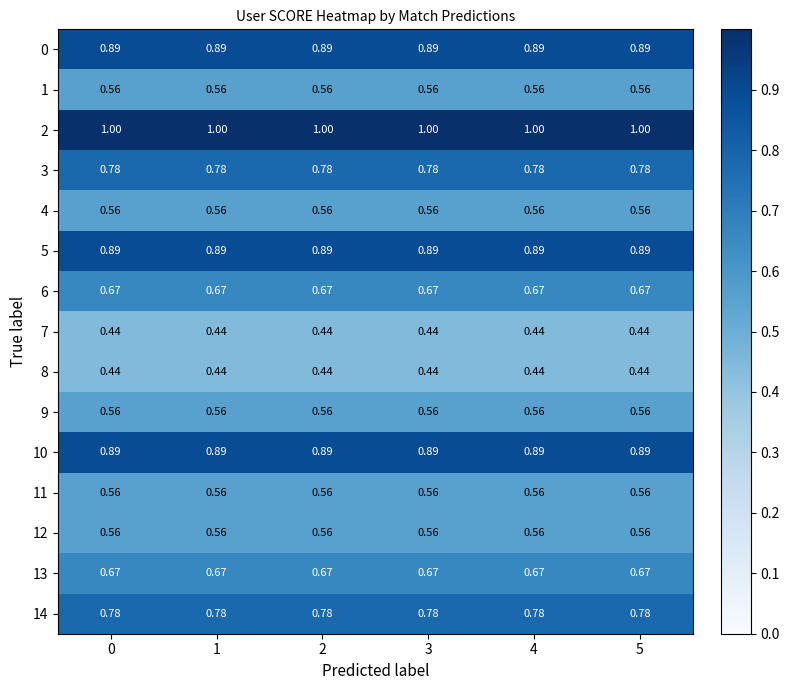

Is the value of 10 at 1 greater than the value of 7 at 1?

Yes